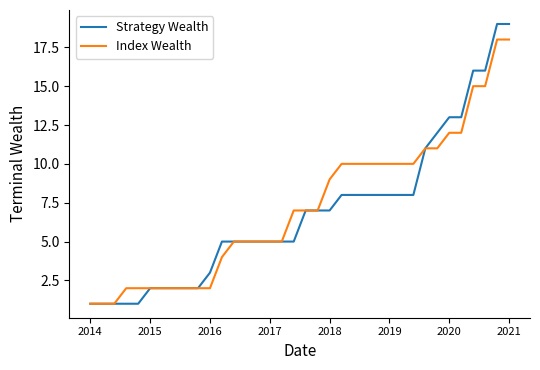

Which series has the largest total across all categories?

Index Wealth